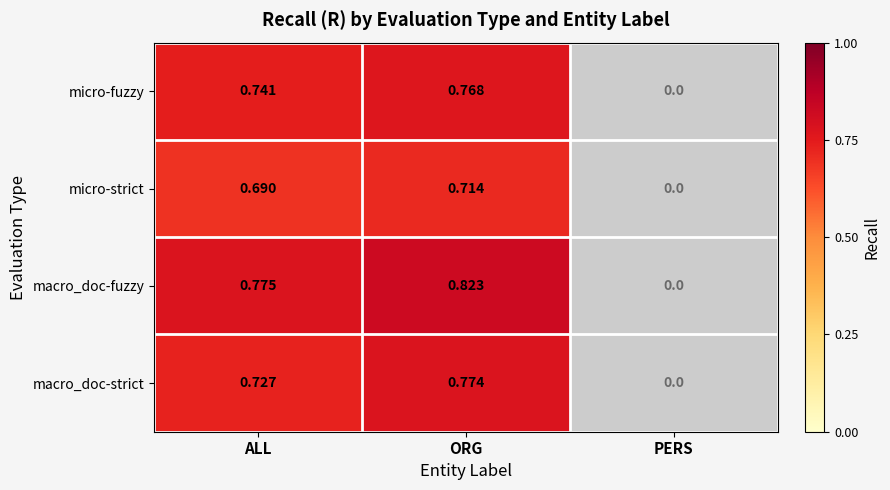

Which label corresponds to the smallest value in the chart?

PERS